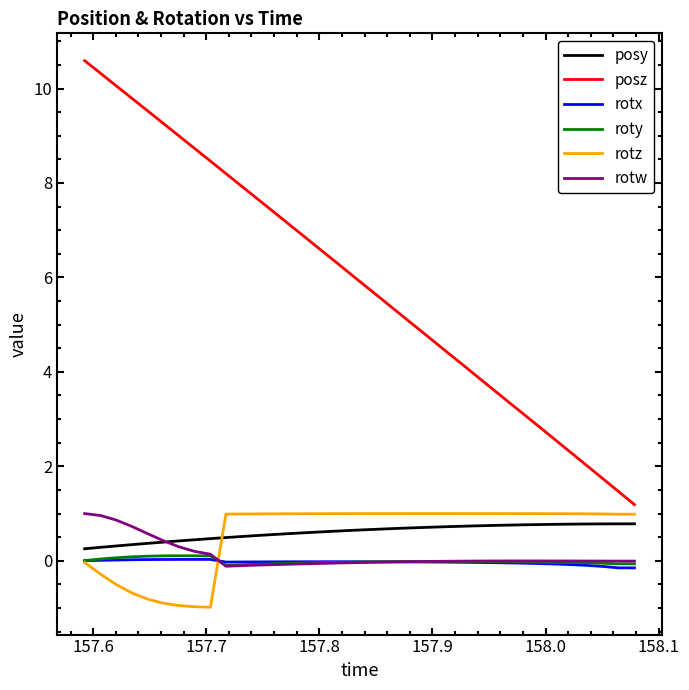

How many lines are shown in the chart?

6